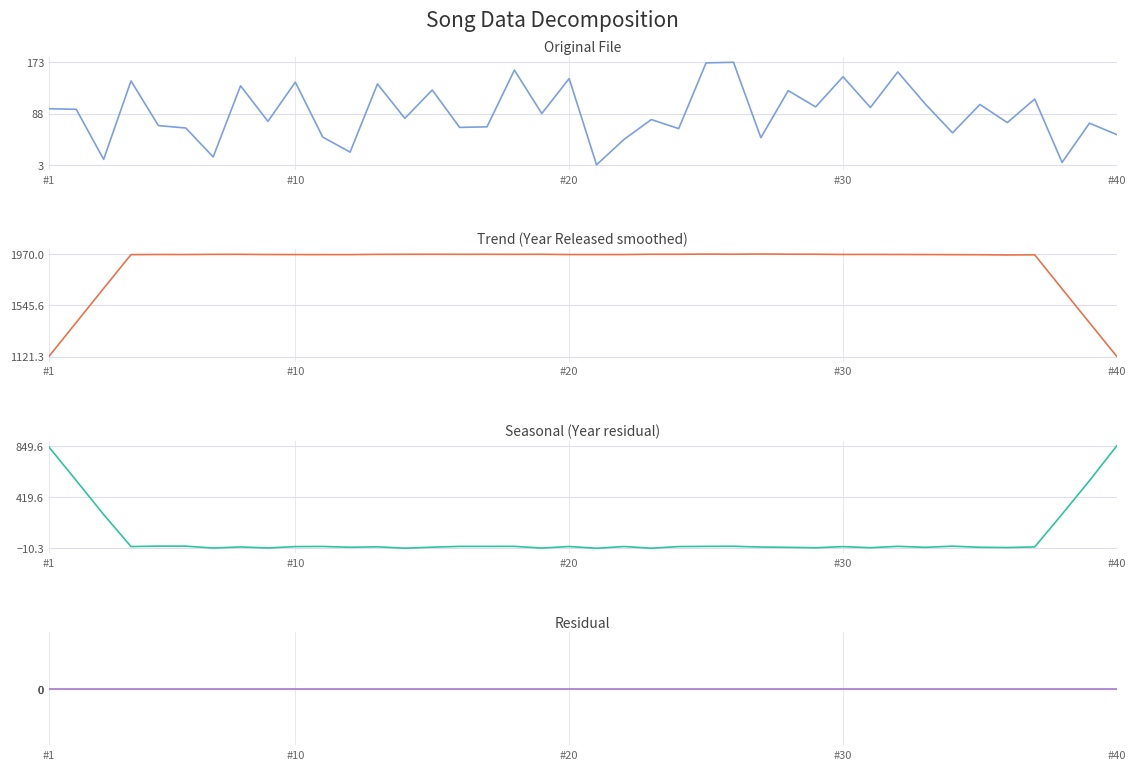

What is the total value across all series at #40?

2042.0